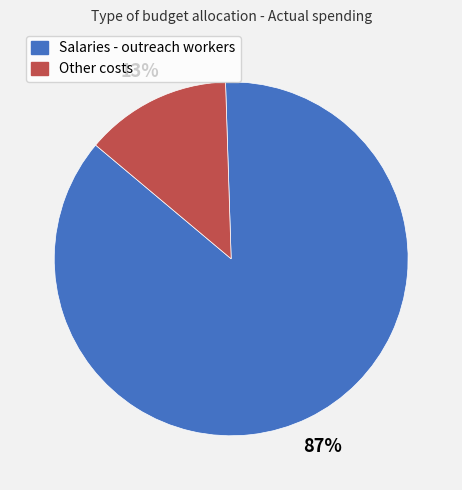

To the nearest percent, what percentage of the pie is Salaries - outreach workers?

87%